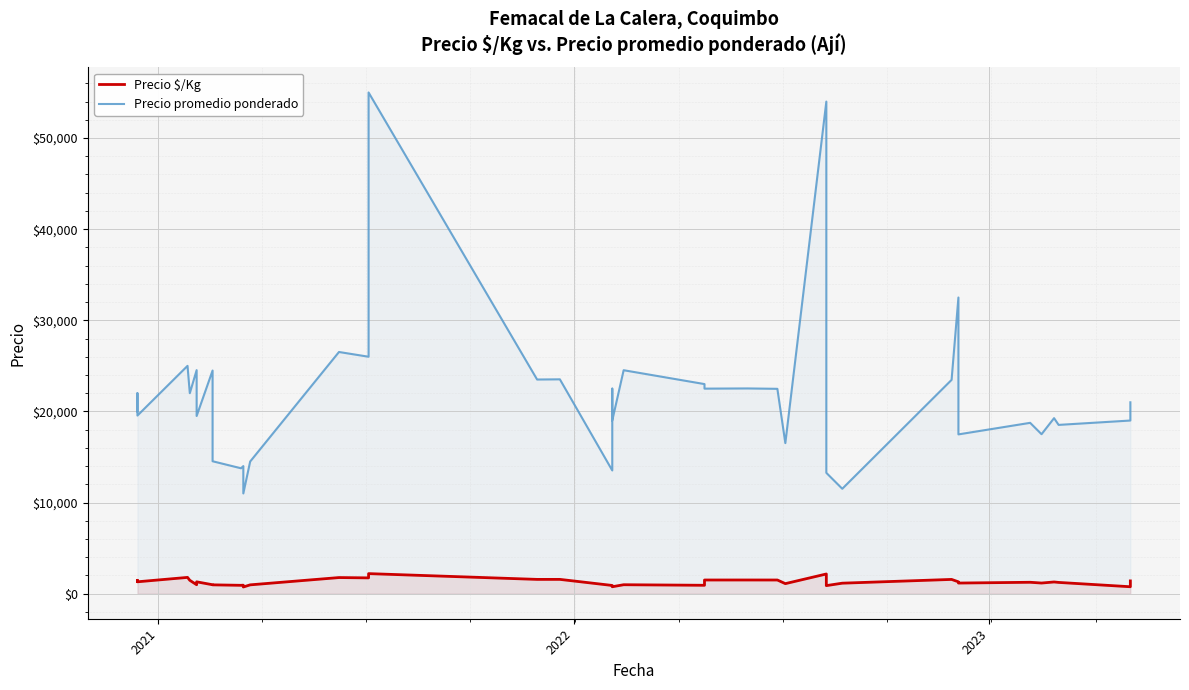

Which series has the largest total across all categories?

Precio promedio ponderado